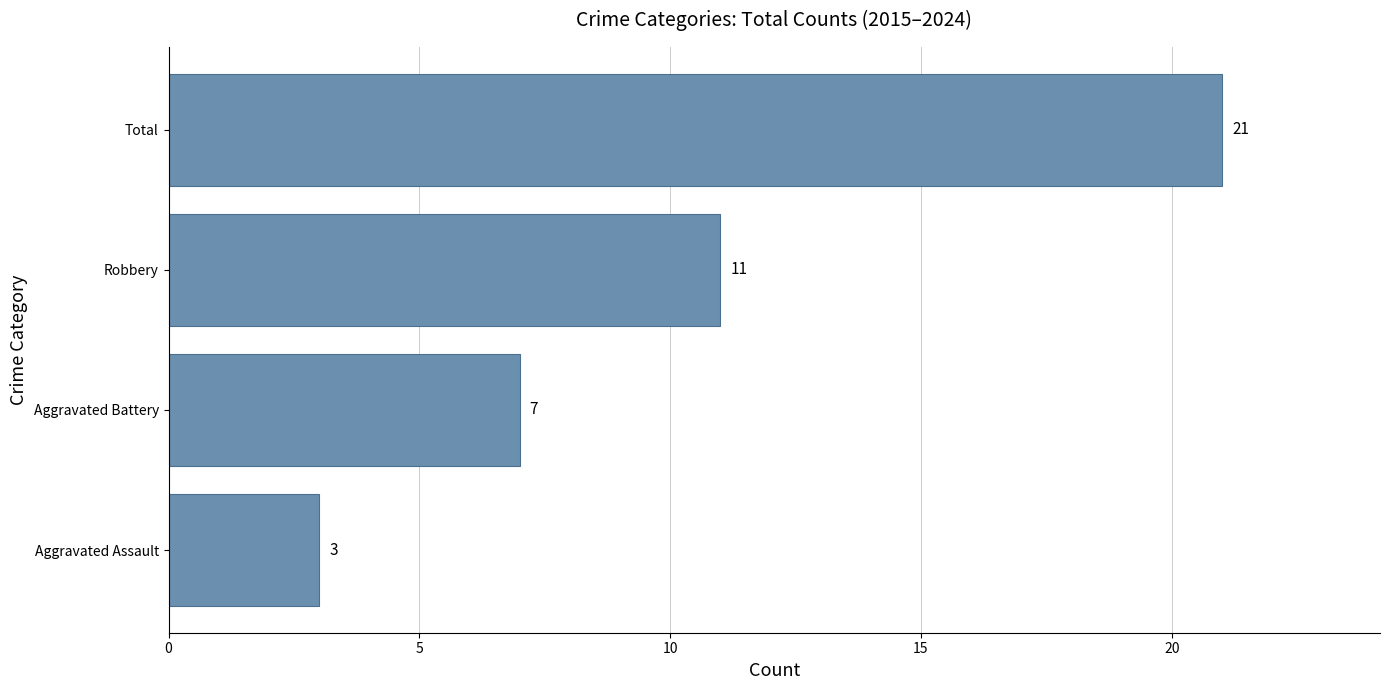

Between Aggravated Assault and Total, which is larger?

Total